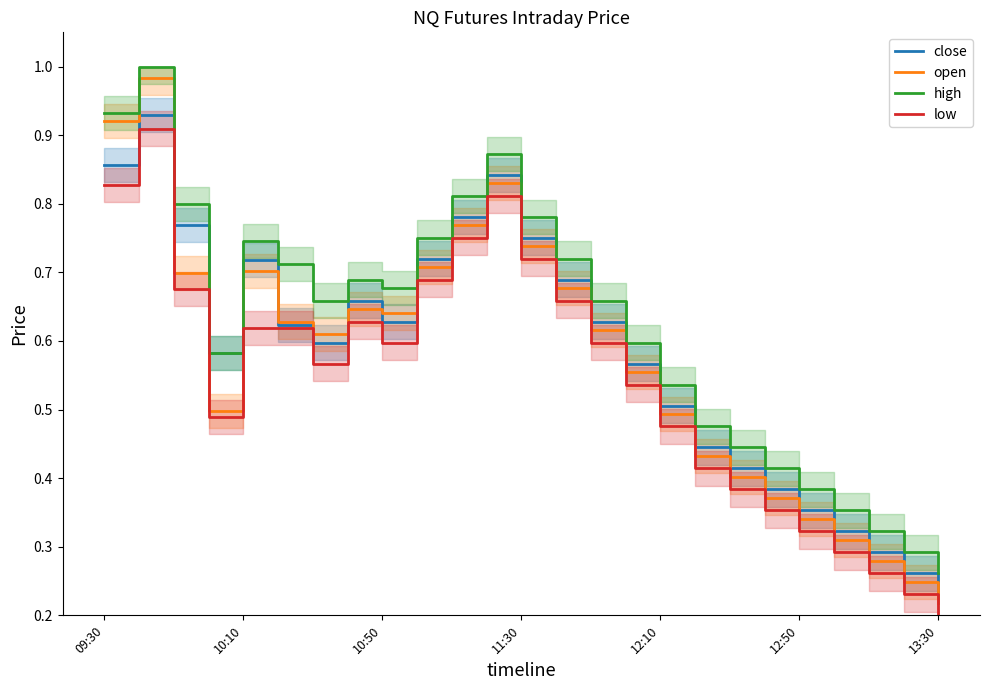

Is it true that low equals 0.2 at 09:30?

False